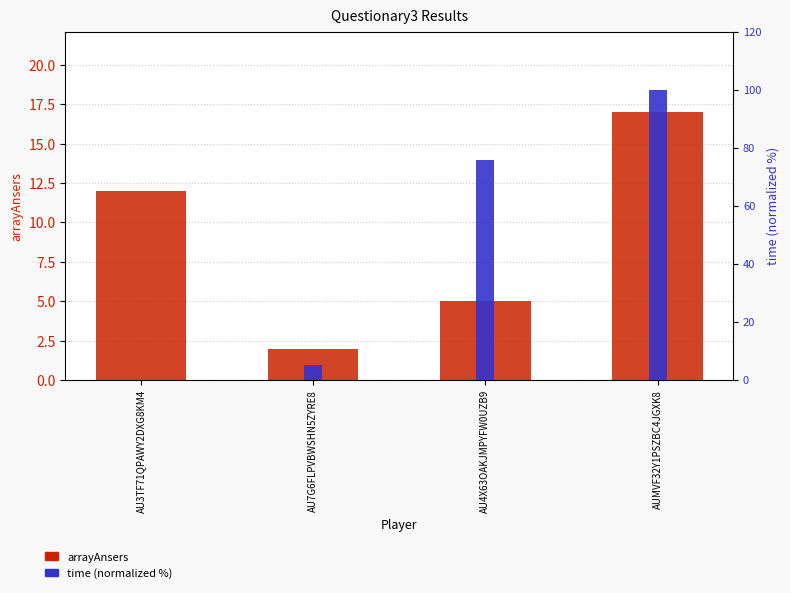

Which series changed the most between AU7G6FLPVBWSHN5ZYRE8 and AUMVF32Y1PSZBC4JGXK8?

time (normalized %)